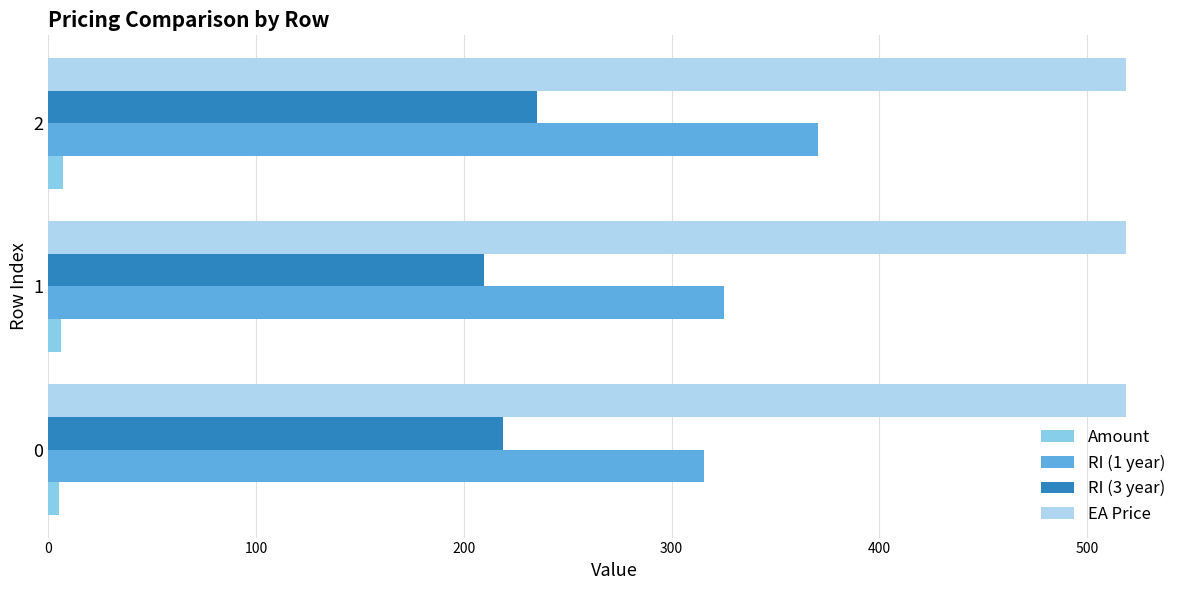

What is the minimum value for RI (3 year)?

209.4